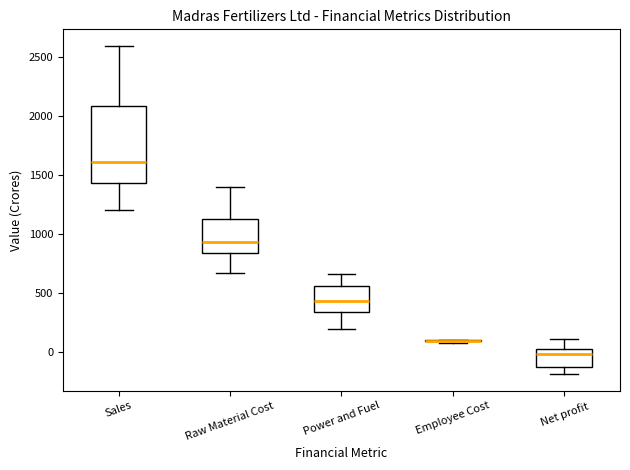

Comparing the boxes themselves (not the whiskers), which one is the tallest?

Sales